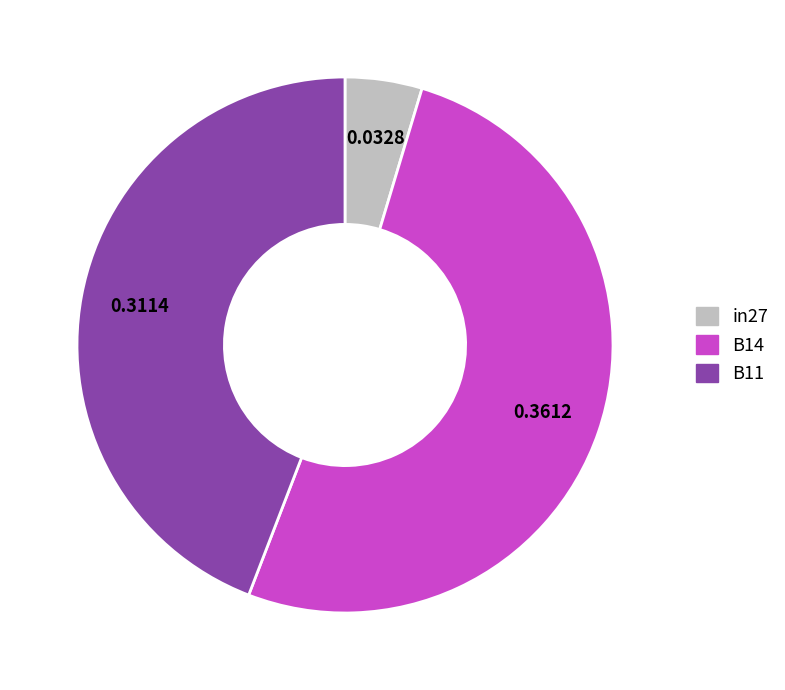

Combined, do in27 and B11 account for over 50%?

No